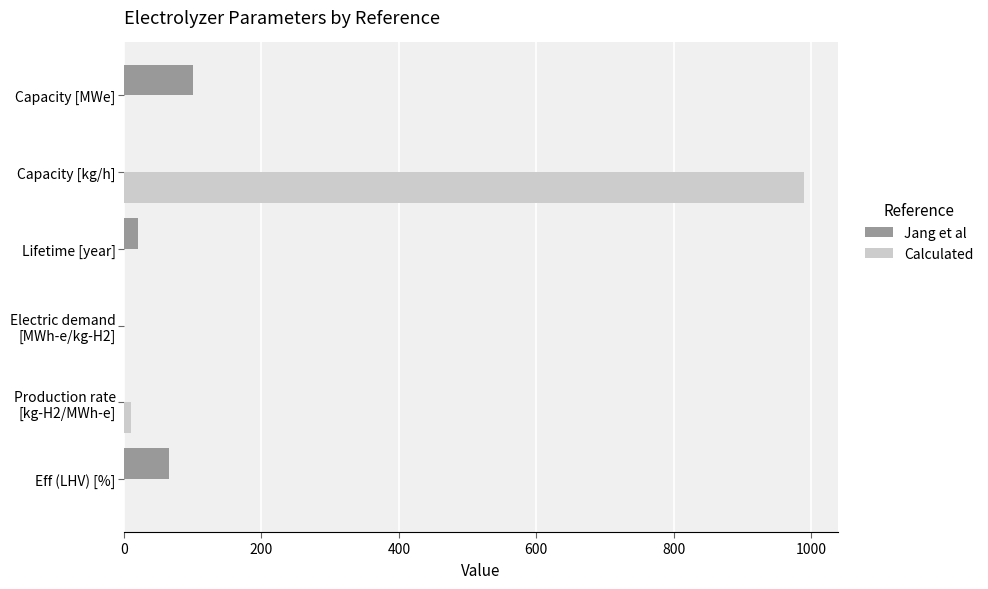

What is the maximum value shown in the chart?

990.0